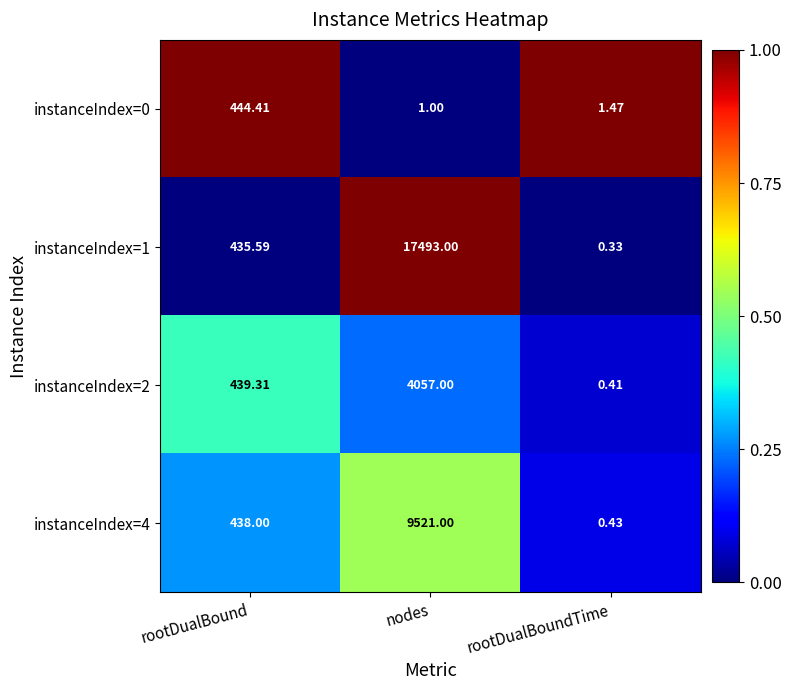

At how many categories does at least one series exceed 0?

3